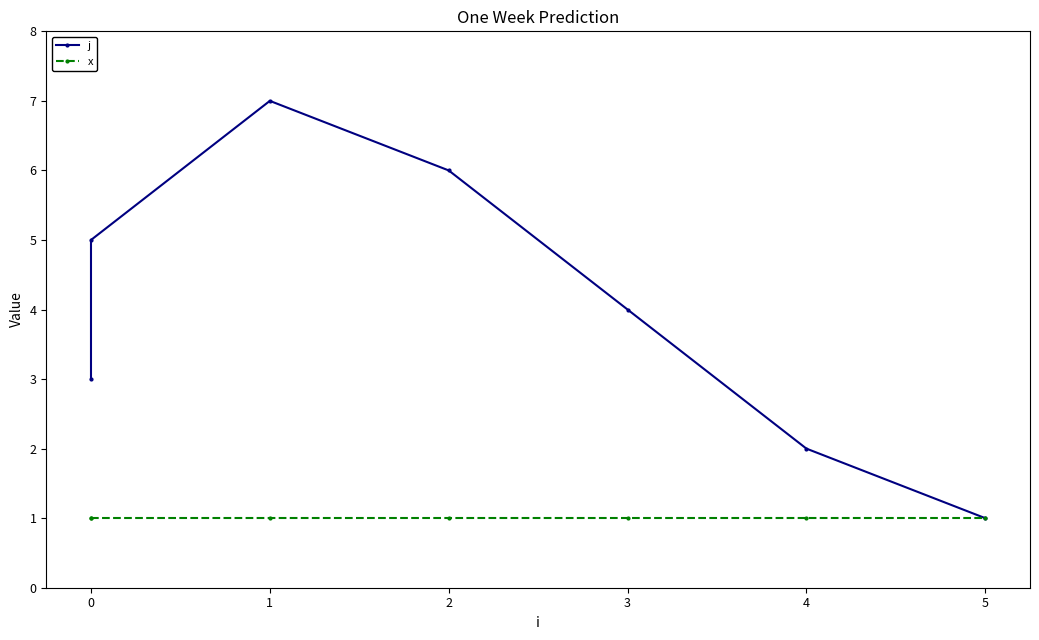

Between 3 and 4, which is larger?

3